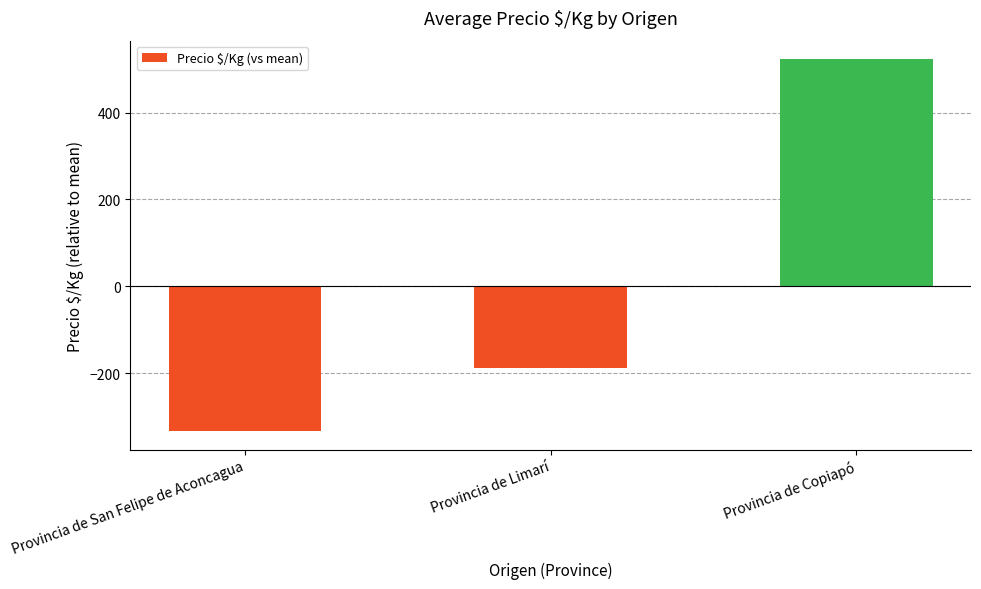

What is the change in value from Provincia de Limarí to Provincia de Copiapó?

+712.2